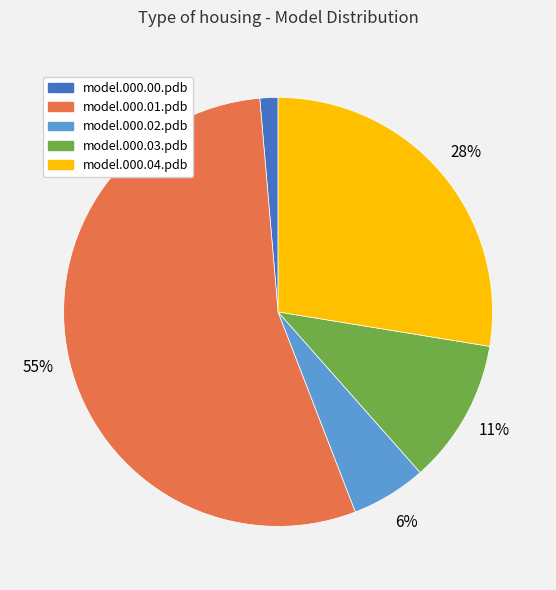

What is the majority slice?

model.000.01.pdb